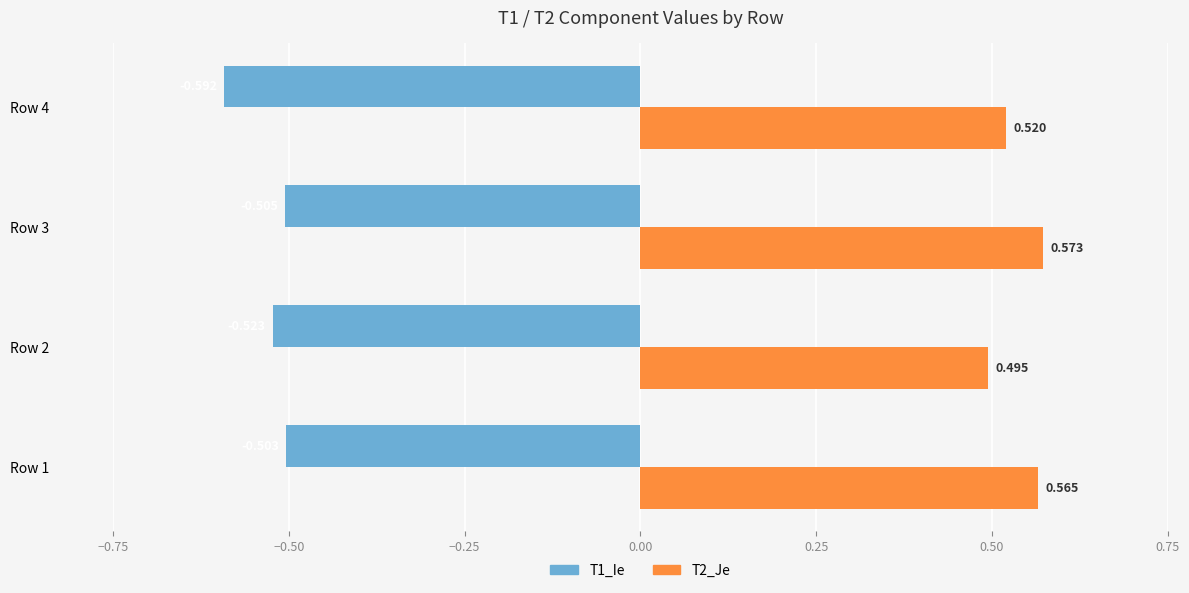

What are all the series names shown in the legend?

T1_Ie, T2_Je